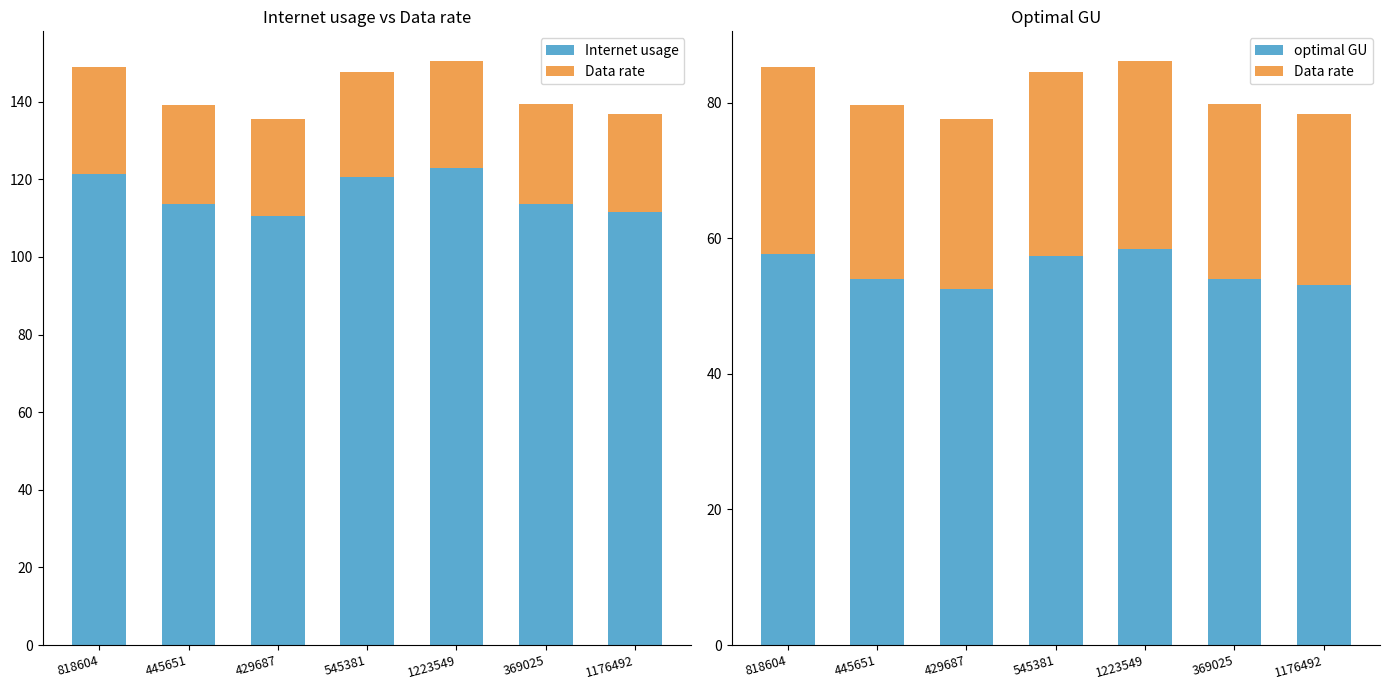

Does the chart contain any negative values?

No